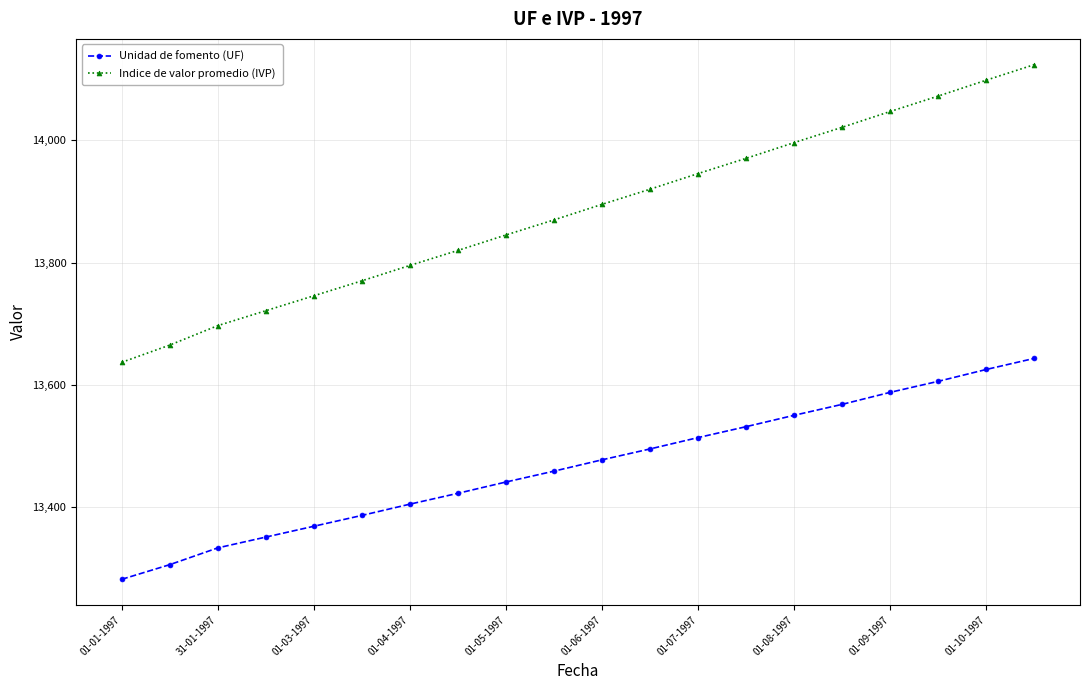

What are all the series names shown in the legend?

Unidad de fomento (UF), Indice de valor promedio (IVP)